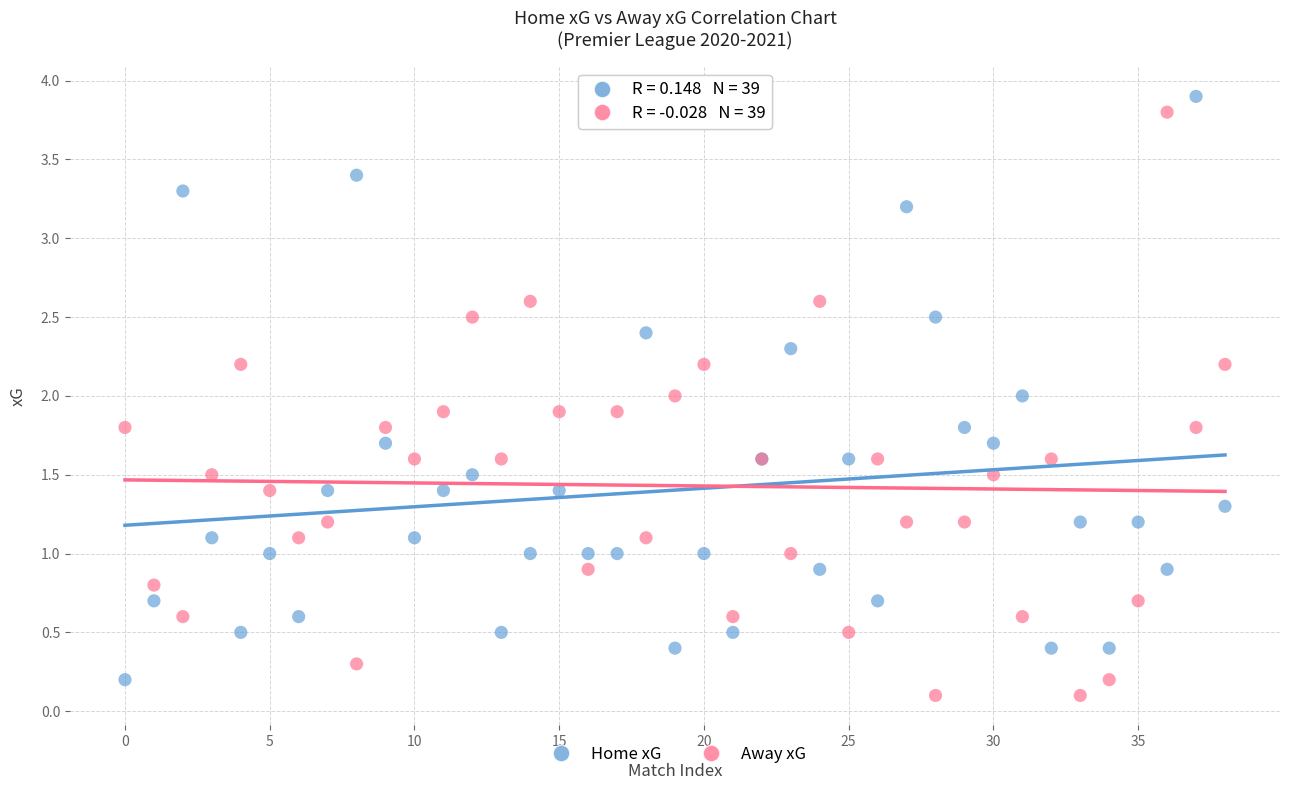

What are all the series names shown in the legend?

Home xG, Away xG